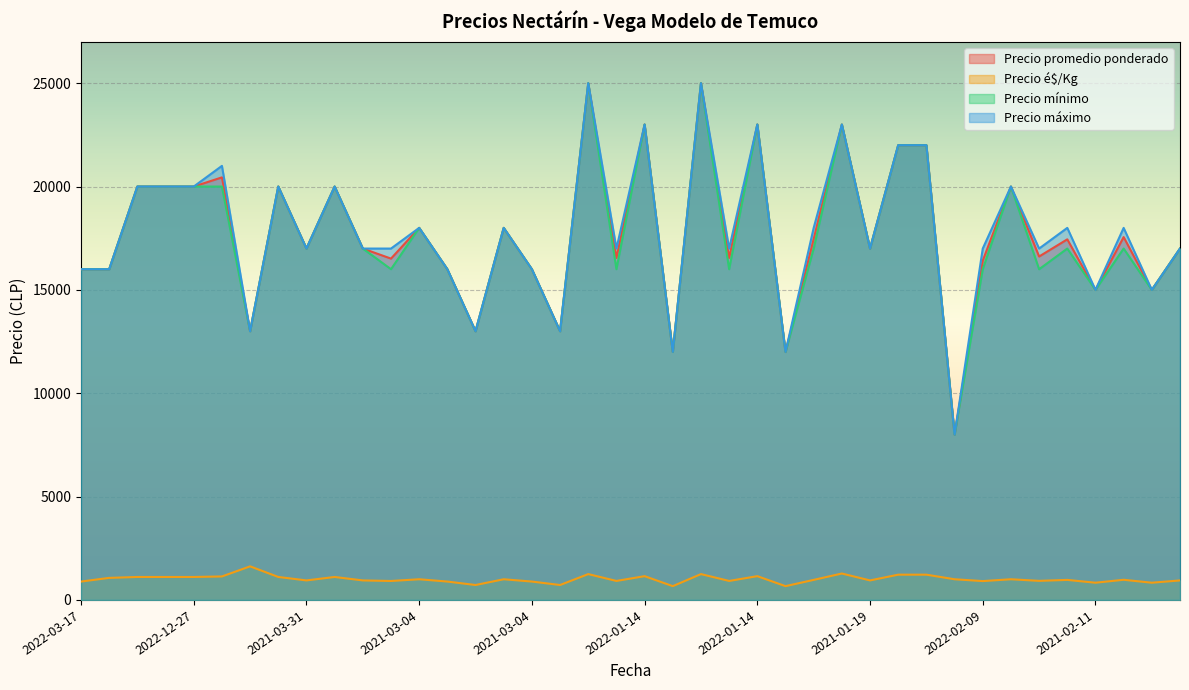

How many values in the Precio máximo series exceed 17000?

19